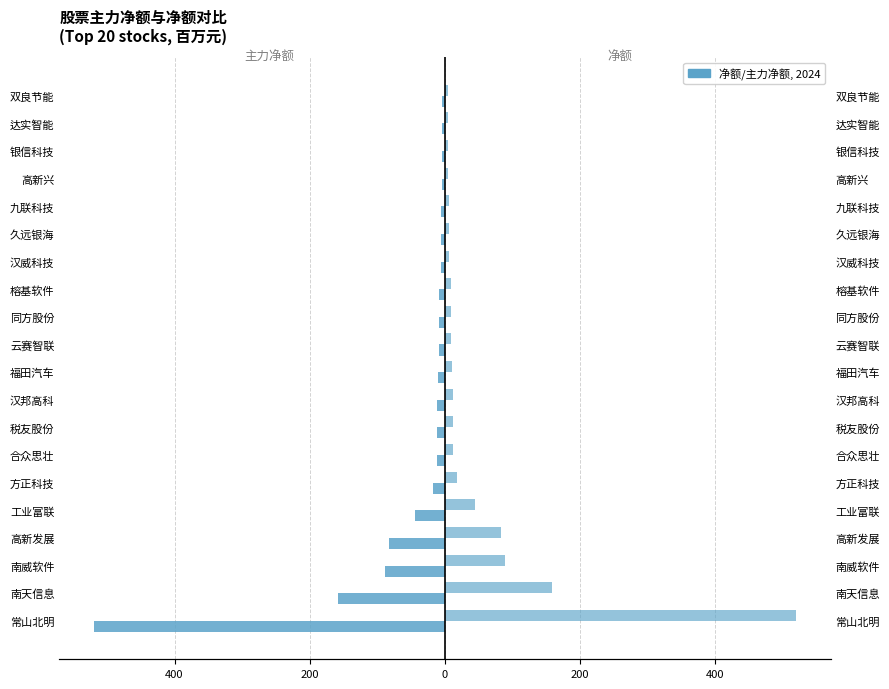

At how many categories does at least one series exceed -148?

20